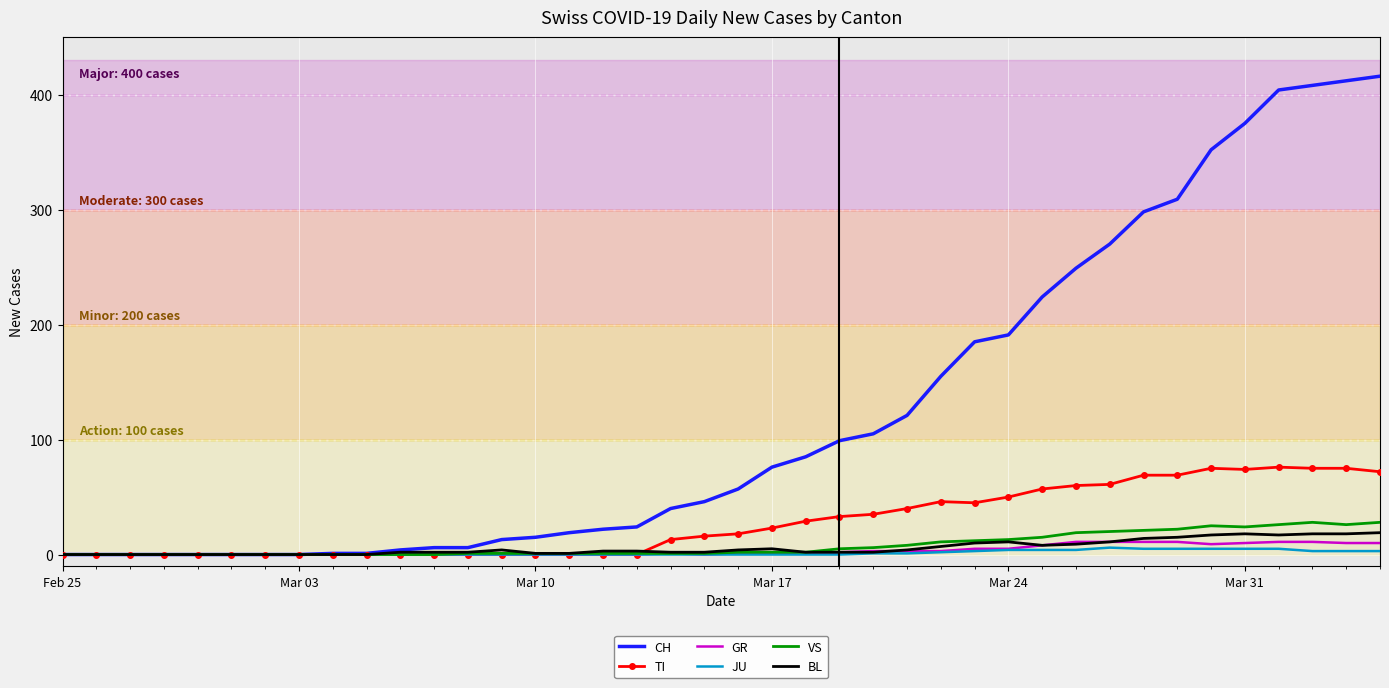

Which series has the widest spread of values?

CH